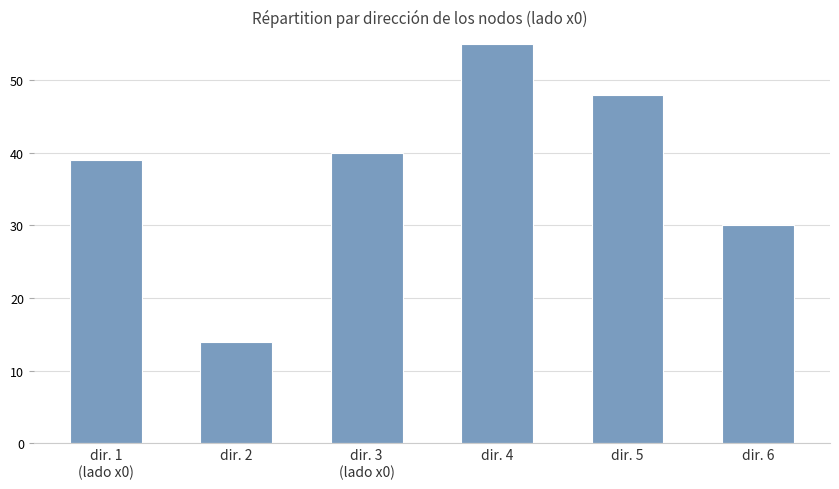

Is it true that the value at dir. 1
(lado x0) is 68?

False